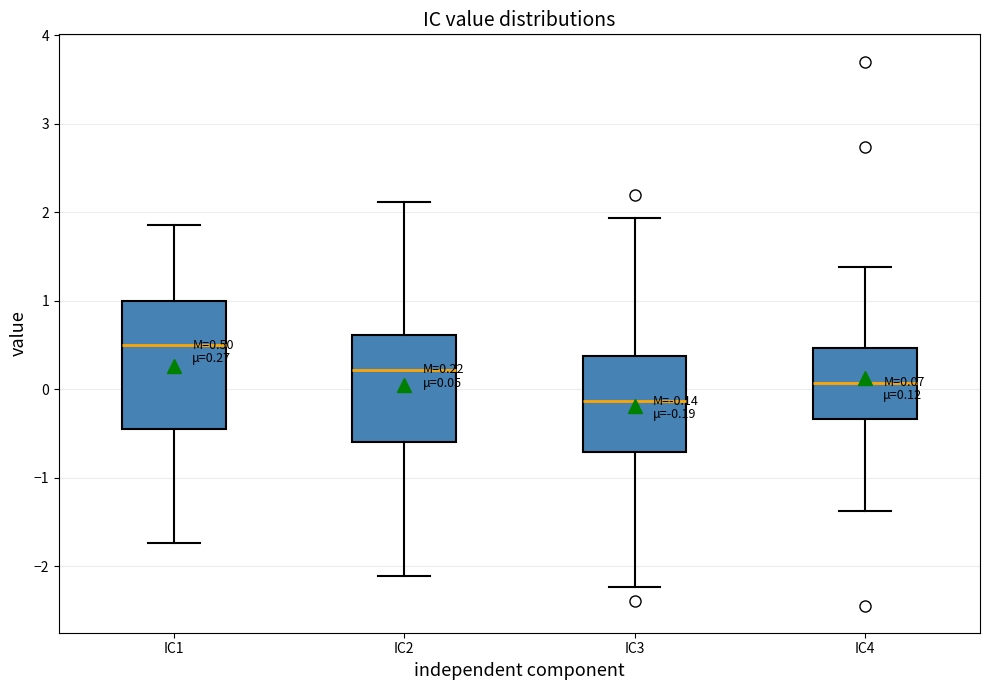

Which box is the tallest, from its lower edge to its upper edge?

IC1